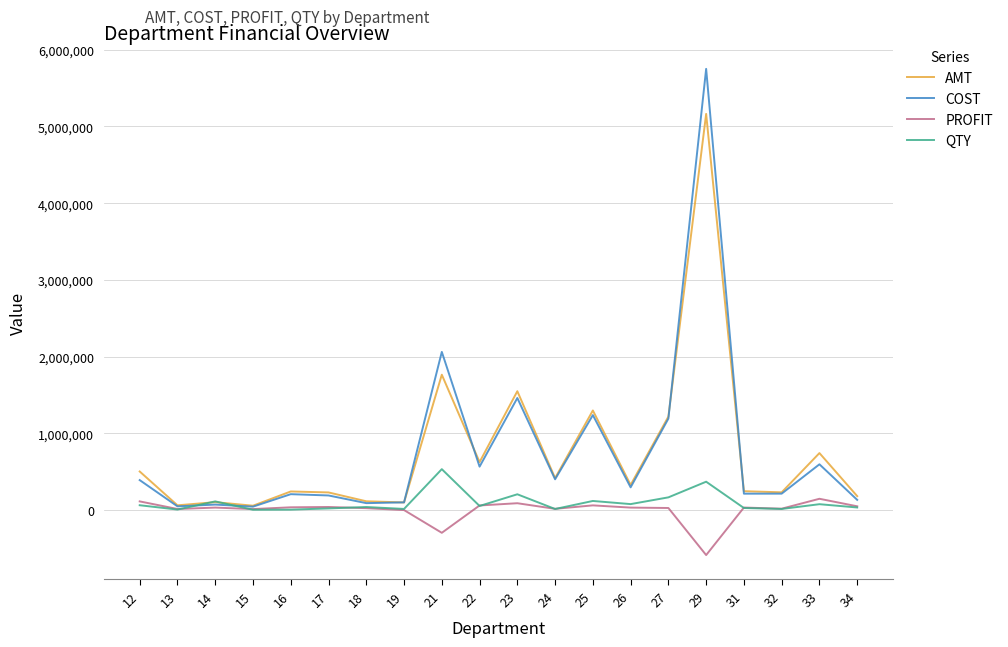

What is the difference between the maximum and second lowest values in the AMT series?

5102469.9